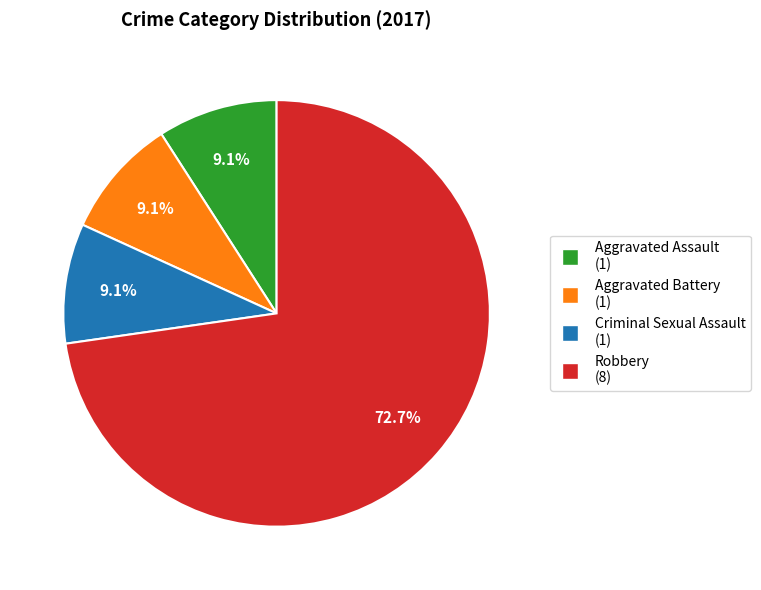

What is the ratio of the value at Aggravated Battery to the value at Robbery?

0.1